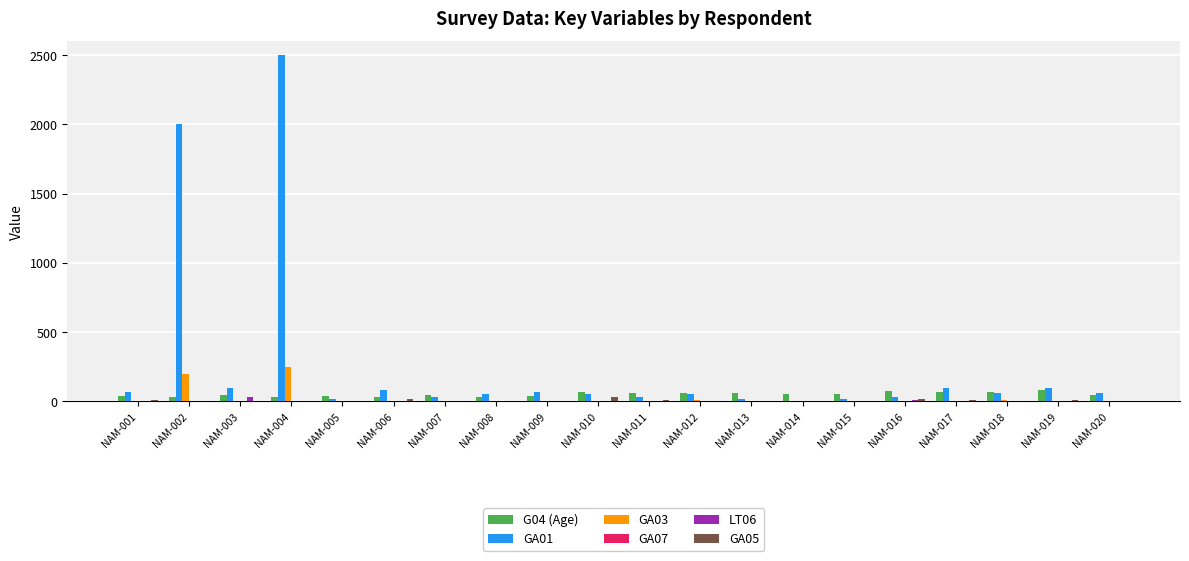

The value of GA05 at NAM-001 is 10.0. True or false?

True